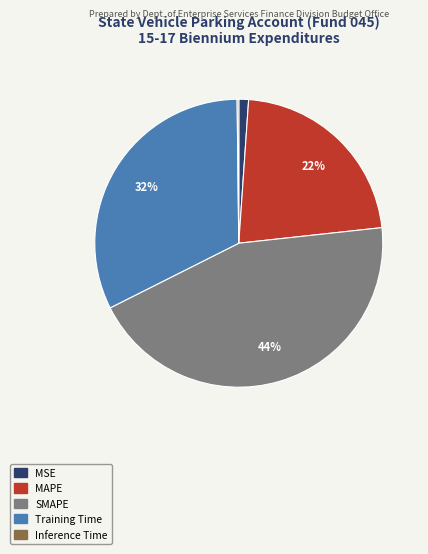

Combined, do SMAPE and MAPE account for over 50%?

Yes